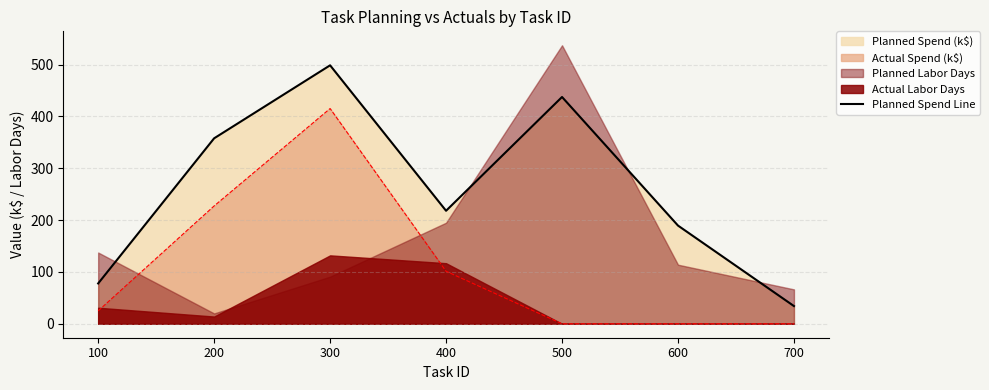

Reading left to right, list all the values displayed in this chart.

77.8	357.8	498.6	218.0	437.5	189.4	34.2